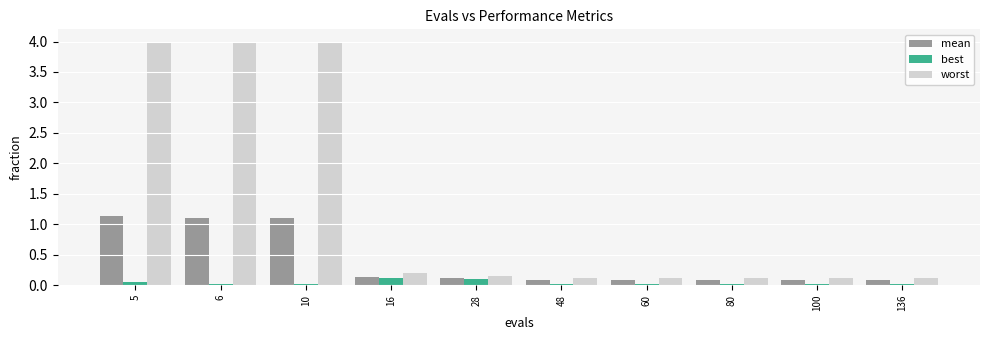

Which series has the largest total across all categories?

worst